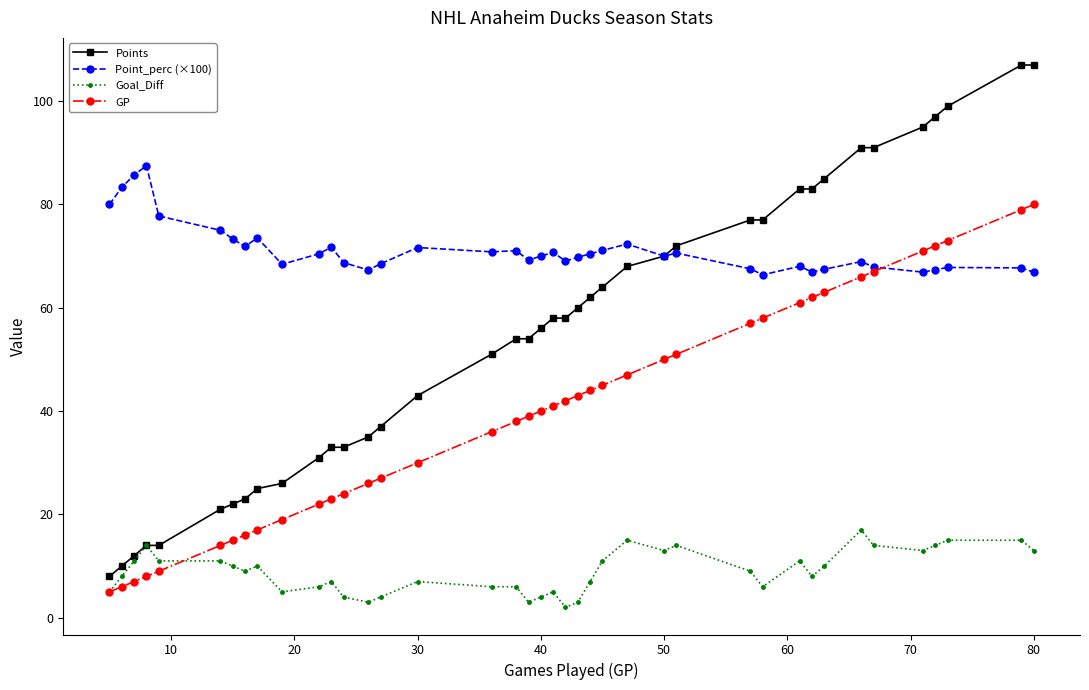

What is the value of the Points point at the 34th from the left?

91.0